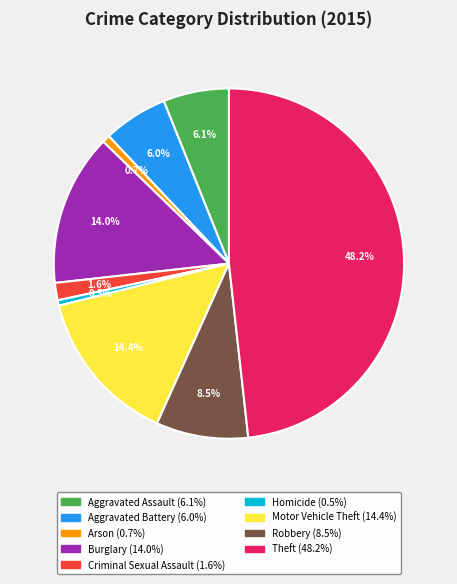

What is the largest slice in the pie chart?

Theft